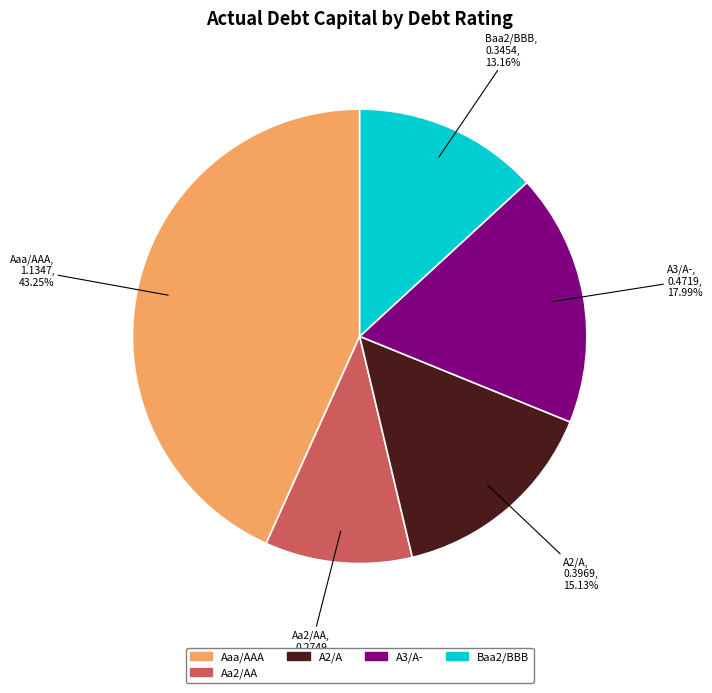

Does any single category account for the majority?

No